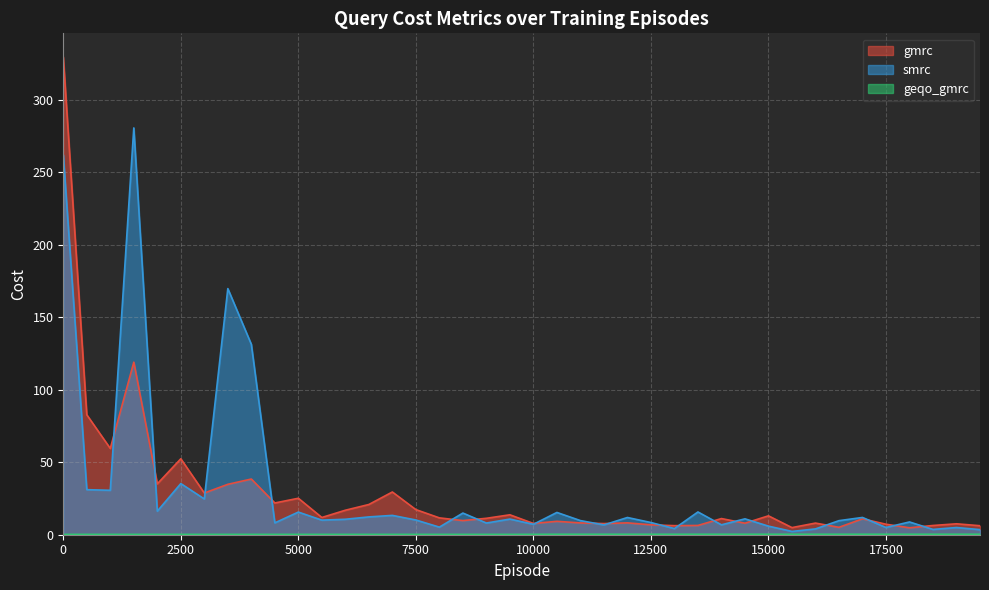

What is the value of the smrc point at the 11th from the left?

15.6